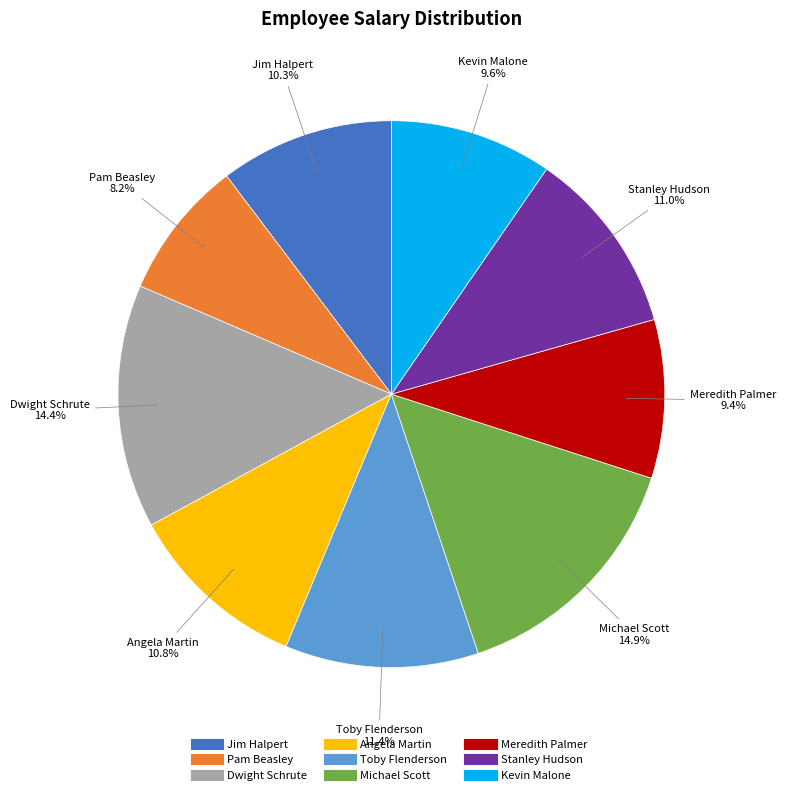

Is there a majority slice in this chart?

No